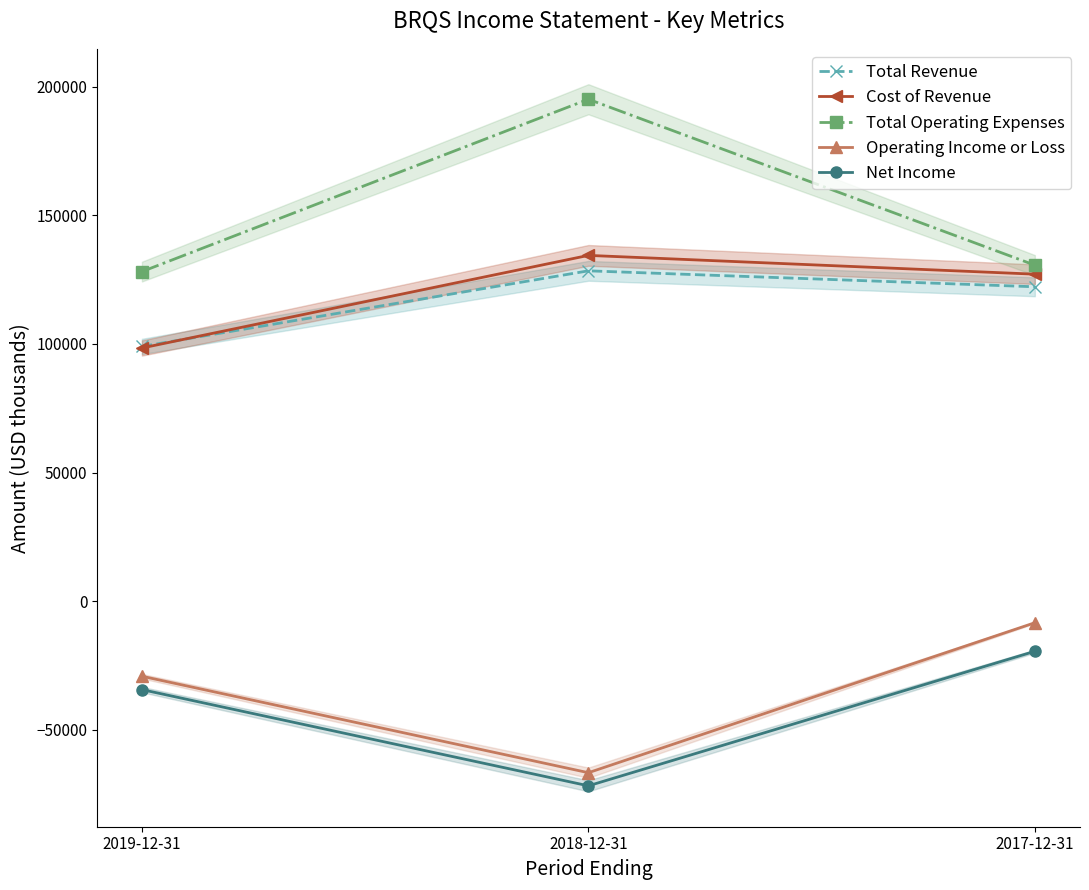

Rank the categories by Operating Income or Loss value from lowest to highest.

2018-12-31, 2019-12-31, 2017-12-31